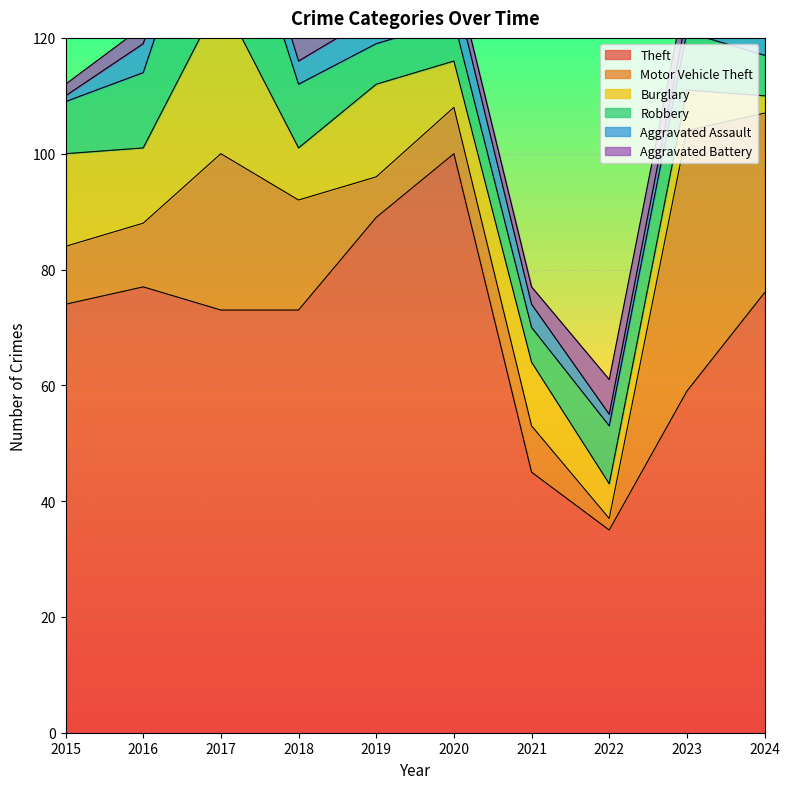

Where is the first local maximum for Aggravated Assault?

2017